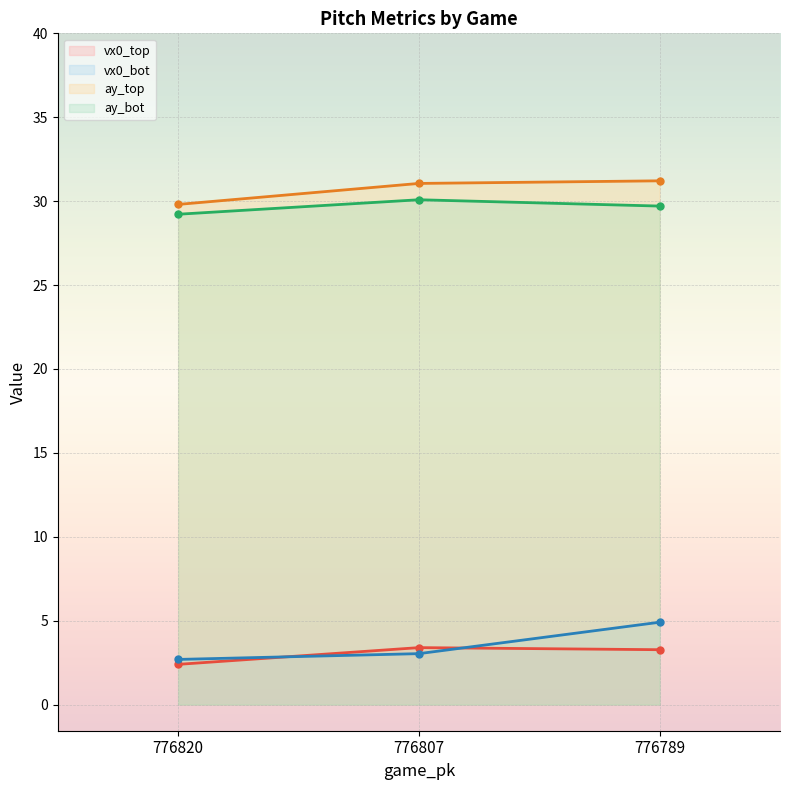

Between 776789 and 776807, which is larger?

776807